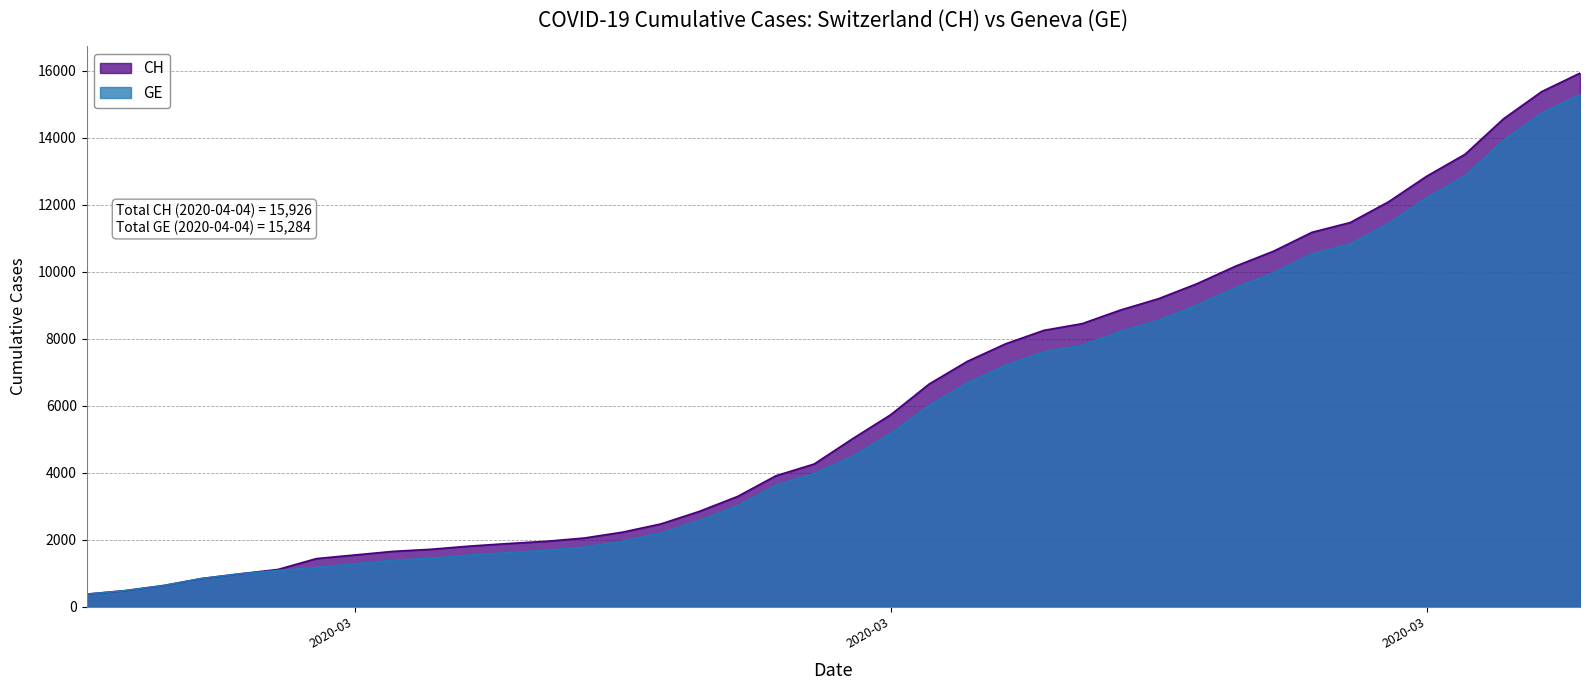

What is the sum of the CH values at 2020-03-08 and 2020-02-25?

2327